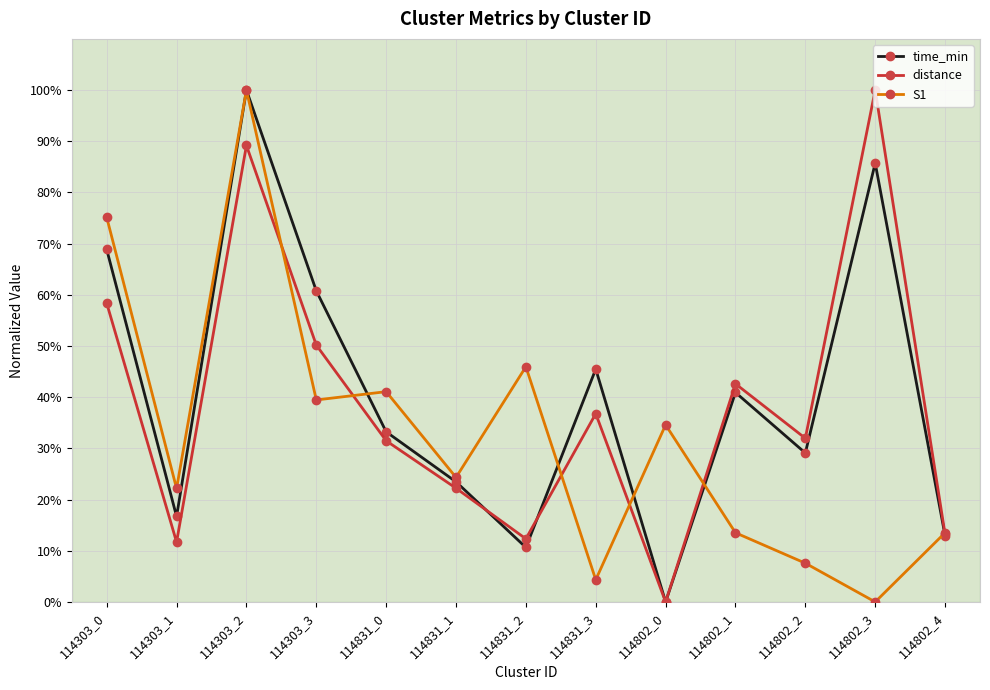

Count the number of categories in the chart.

13